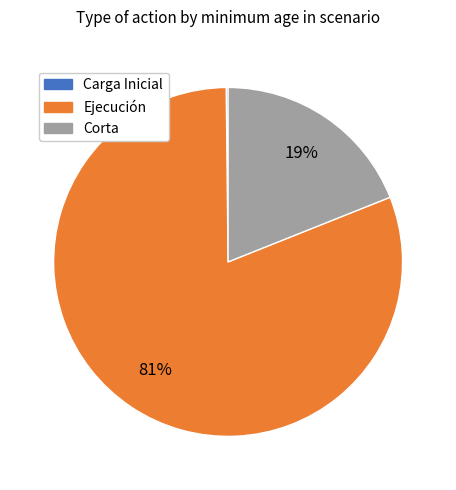

Is the sum of Ejecución and Corta greater than half?

Yes